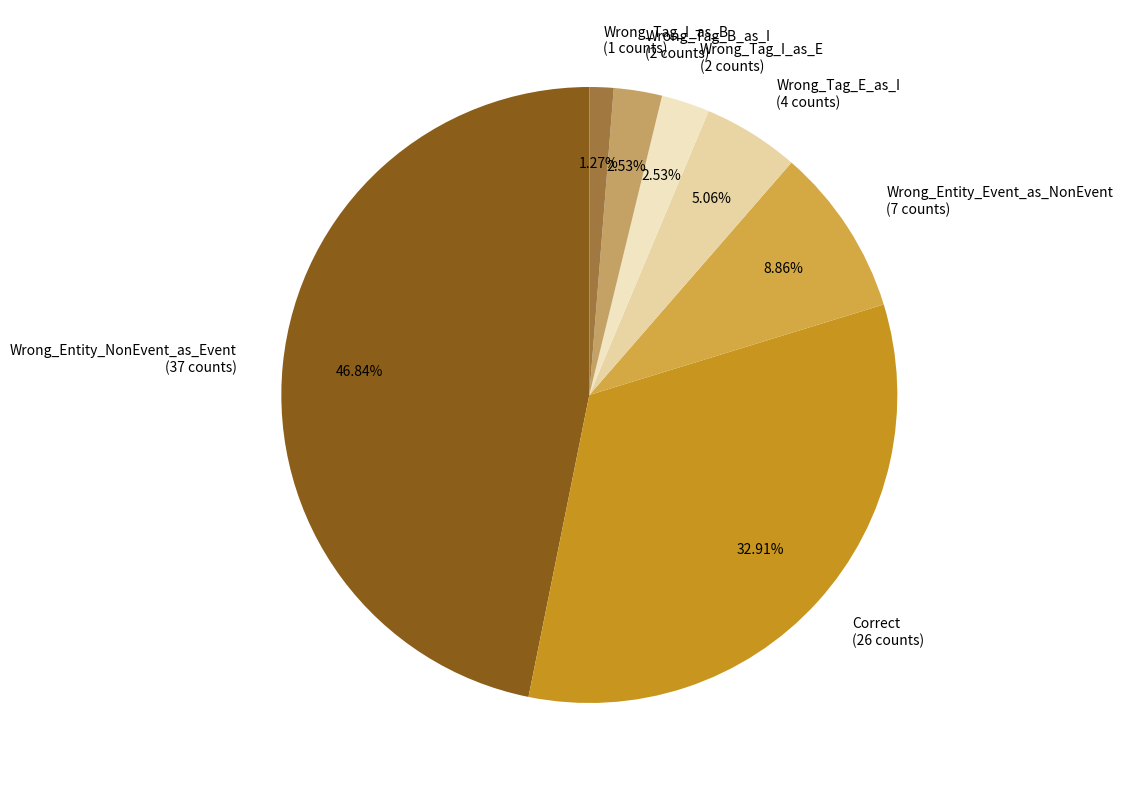

What percentage is the Wrong_Tag_I_as_E slice, to the nearest percent?

3%